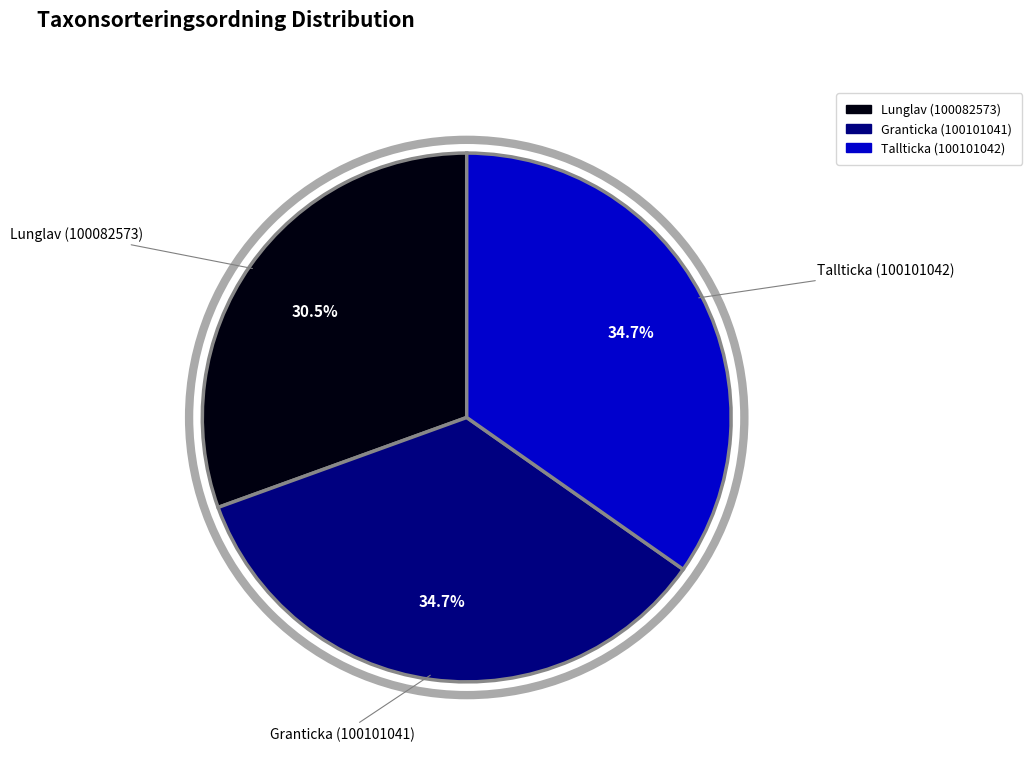

Do Tallticka (100101042) and Granticka (100101041) together represent more than half of the pie?

Yes